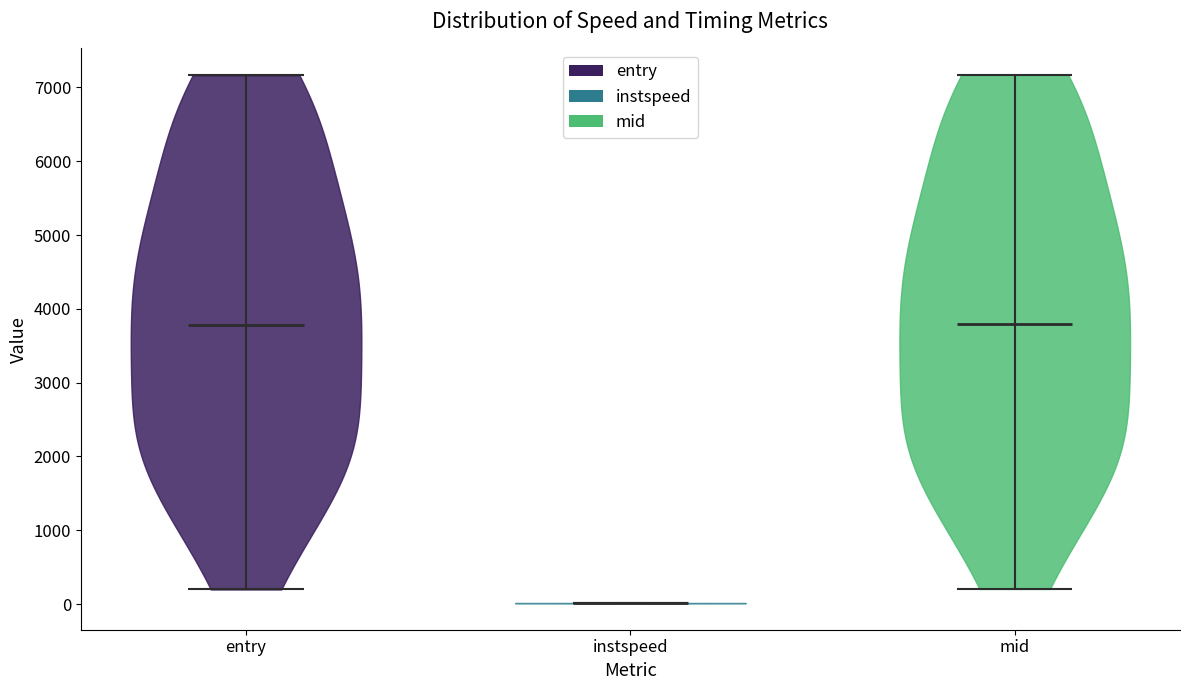

Reading left to right, read every violin against the y-axis: where its median line is, and the lowest and highest points it reaches. The values are not printed on the chart, so give them approximately, as read against the axis.

entry: median line 3800, lowest point 200, highest point 7200
instspeed: median line 0, lowest point 0, highest point 0
mid: median line 3800, lowest point 200, highest point 7200